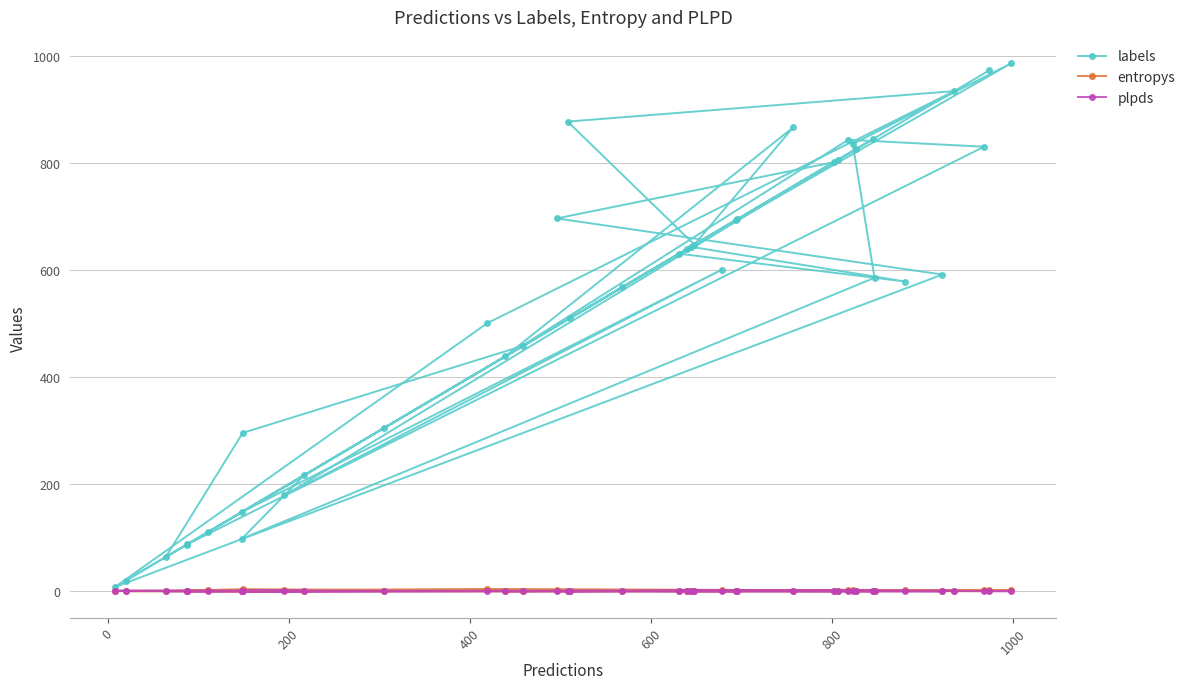

How many data points does each series have?

40